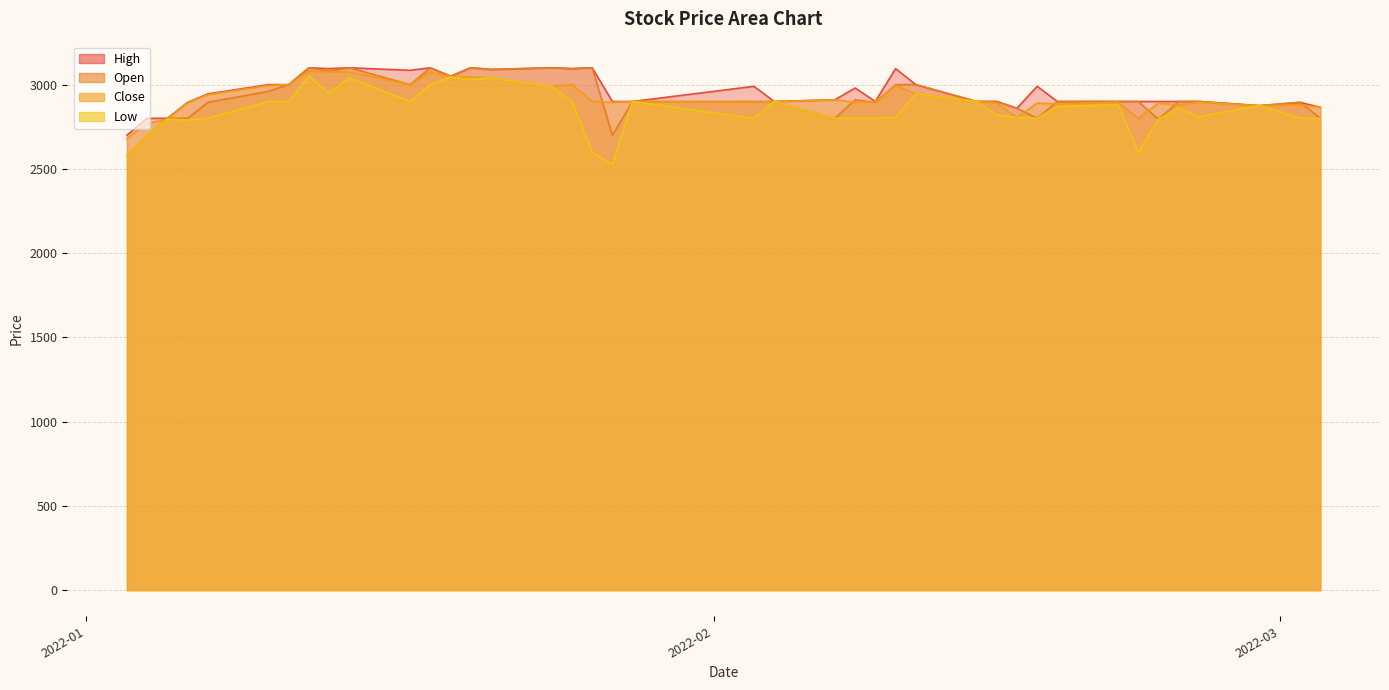

What is the difference between the maximum and minimum values in the Close series?

400